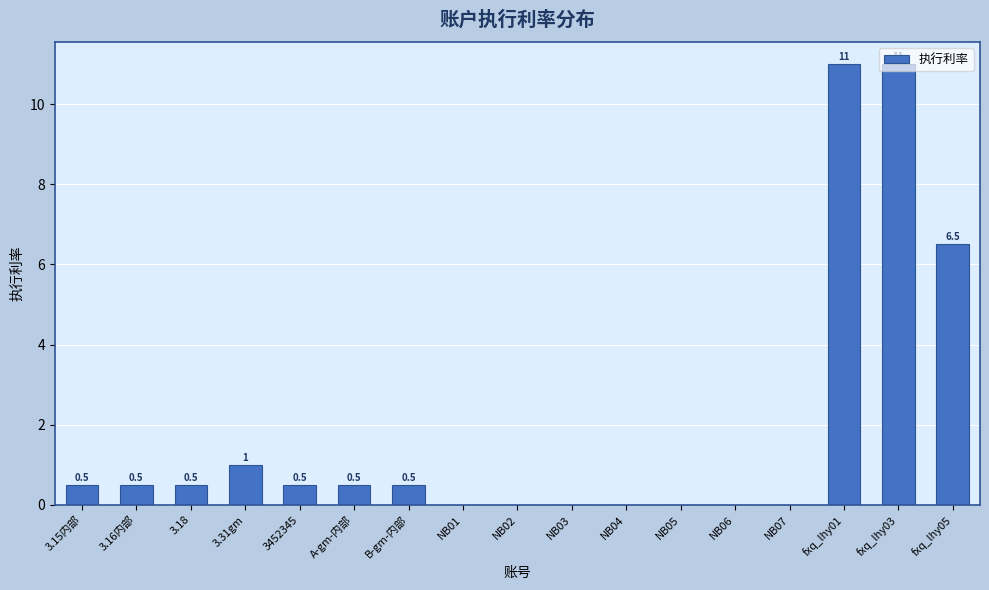

What is the difference between the values at 3.15内部 and NB02?

0.5